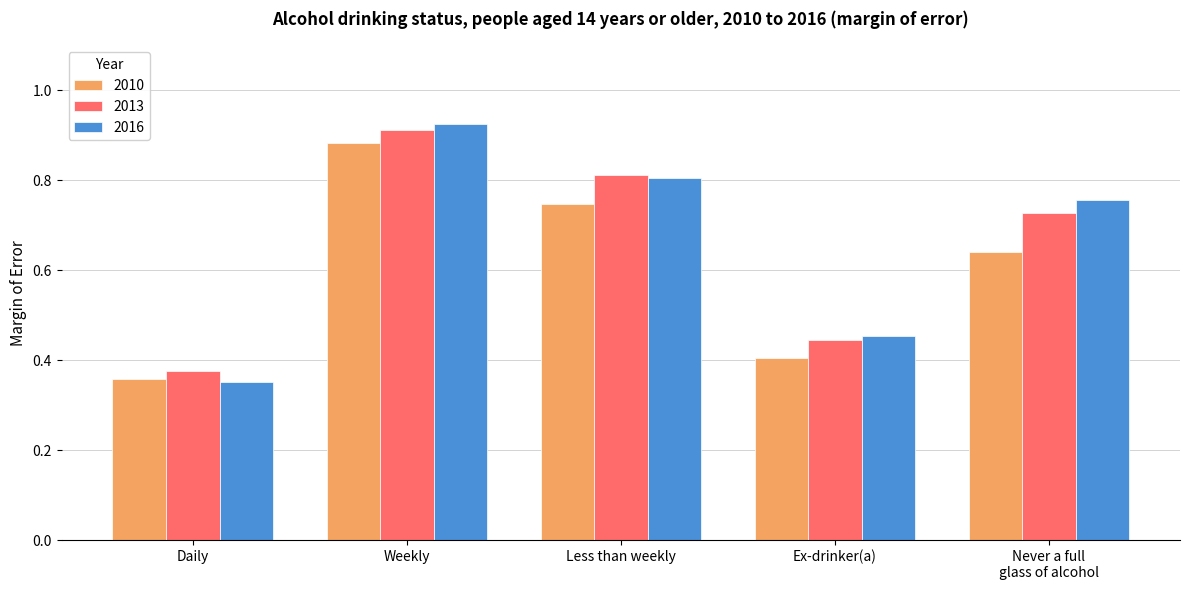

The 2010 series shows 0.6 at Daily. True or false?

False